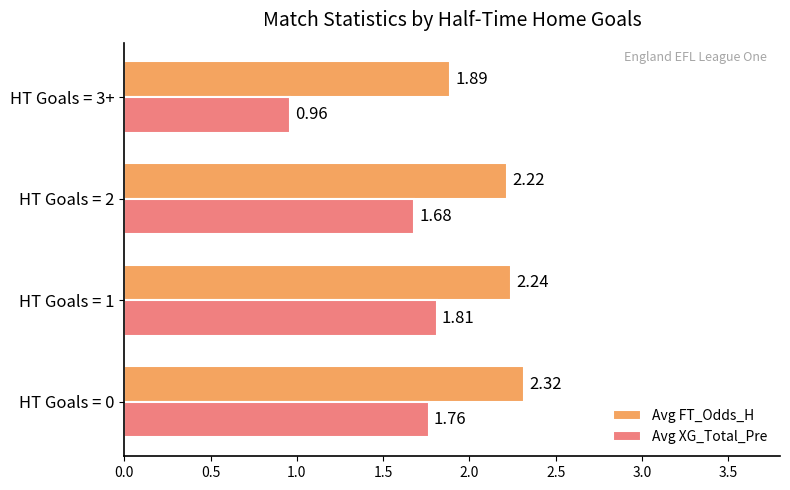

What is the spread (max minus min) of values at HT Goals = 1?

0.4